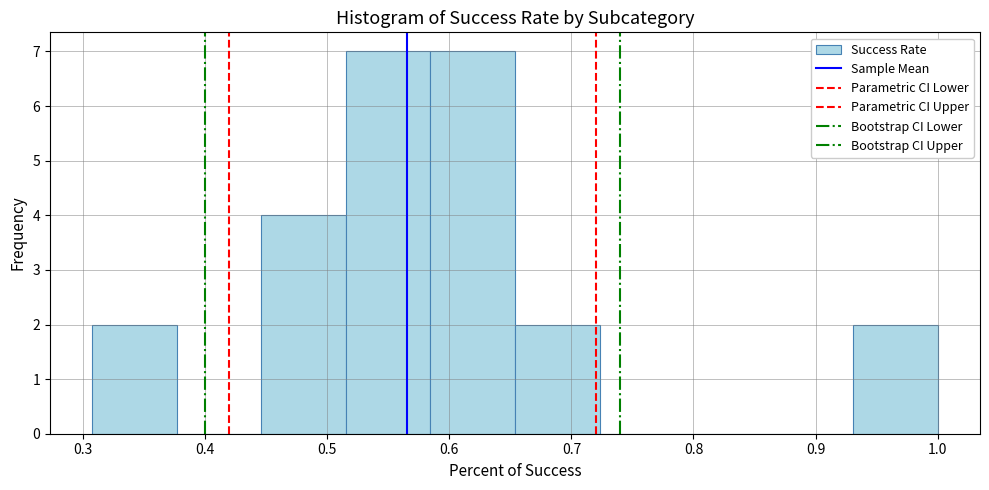

Reading left to right, list every bar in this chart as the range it spans on the x-axis followed by its height. Neither the bar edges nor the heights are printed on the chart, so give them approximately, as read against the axes.

0.31 to 0.38: 2
0.38 to 0.45: 0
0.45 to 0.52: 4
0.52 to 0.58: 7
0.58 to 0.65: 7
0.65 to 0.72: 2
0.72 to 0.79: 0
0.79 to 0.86: 0
0.86 to 0.93: 0
0.93 to 1.00: 2